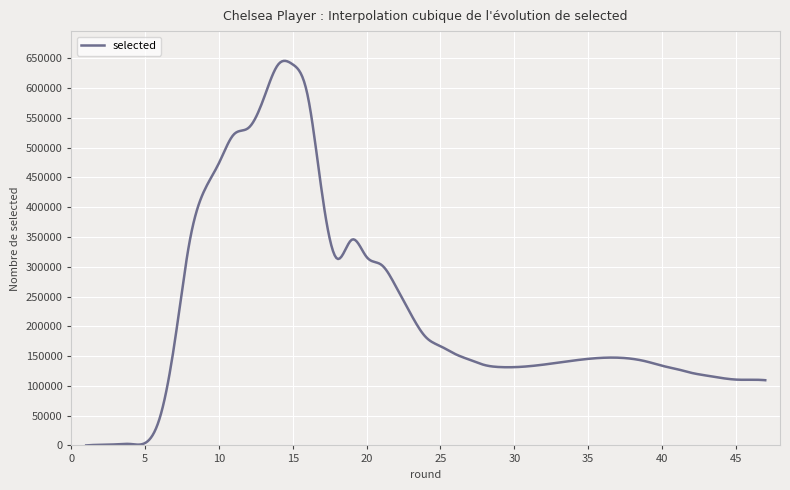

What is the greatest value displayed?

645773.6